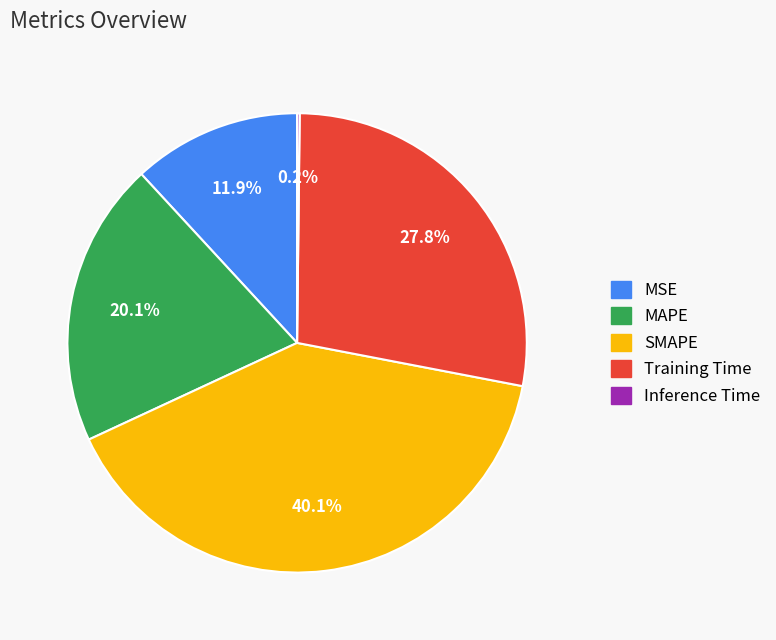

Is it true that Training Time is 28% of the pie?

True